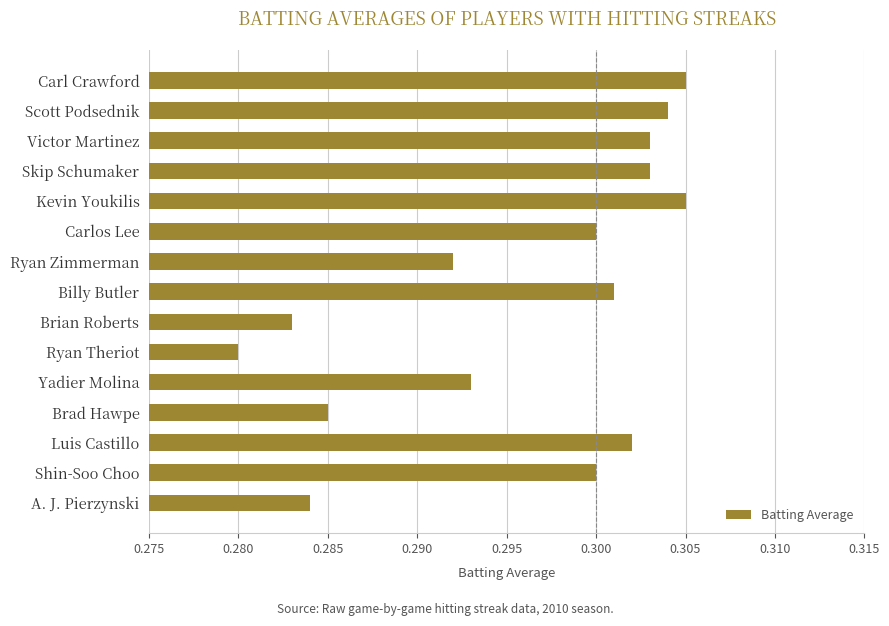

What position from the bottom is Shin-Soo Choo?

2